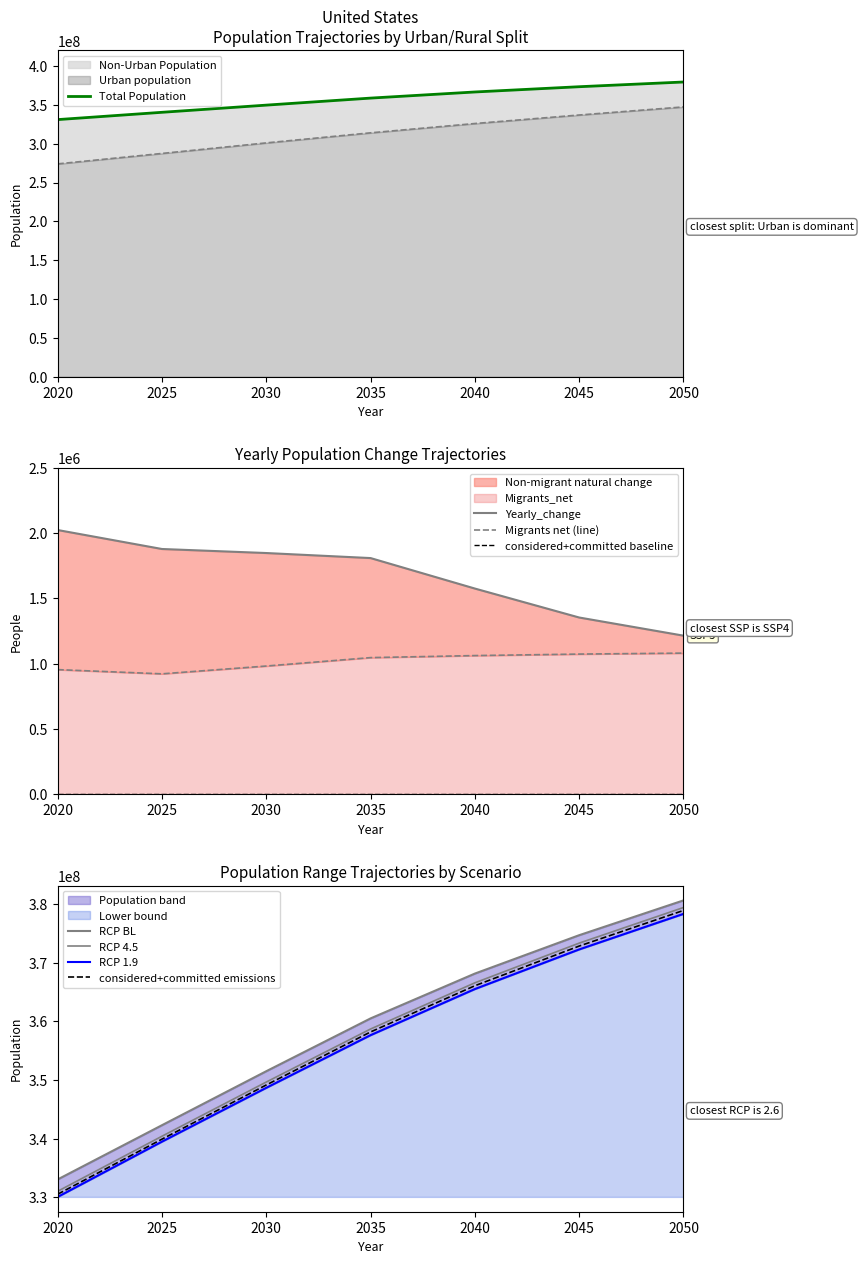

True or false: Urban_population has more than 0 points higher than both neighbors.

False